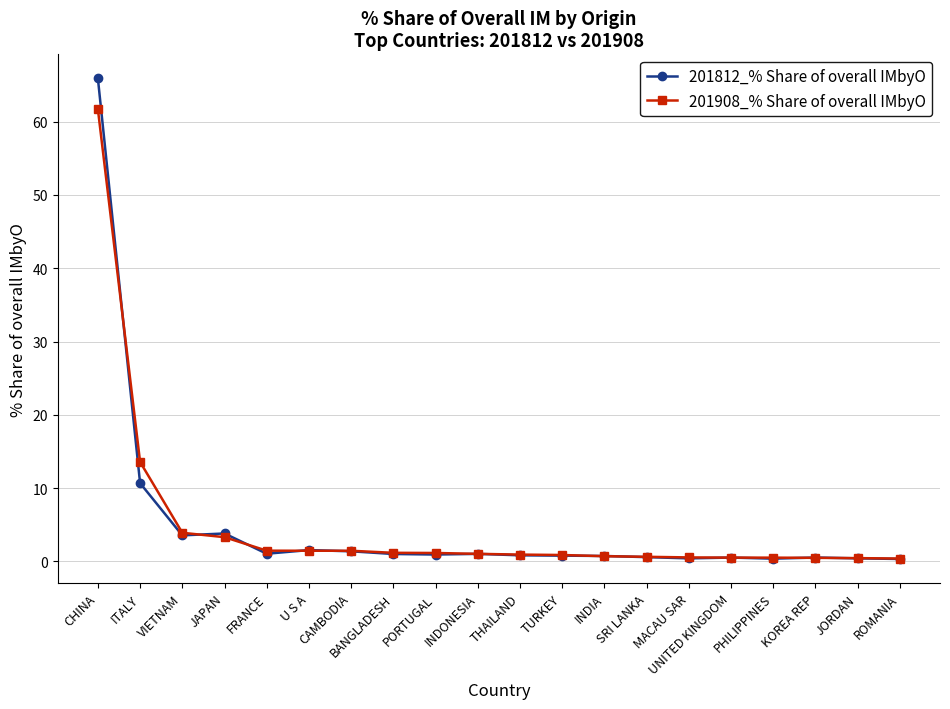

What is the highest value of the 201812_% Share of overall IMbyO series?

65.9